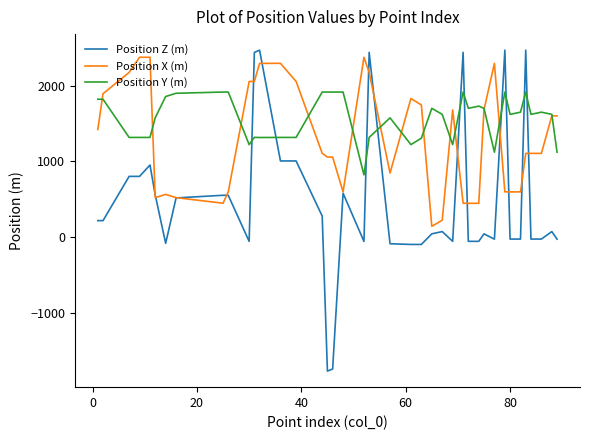

Which series ends up on top after the final intersection of Position Z (m) and Position Y (m)?

Position Y (m)